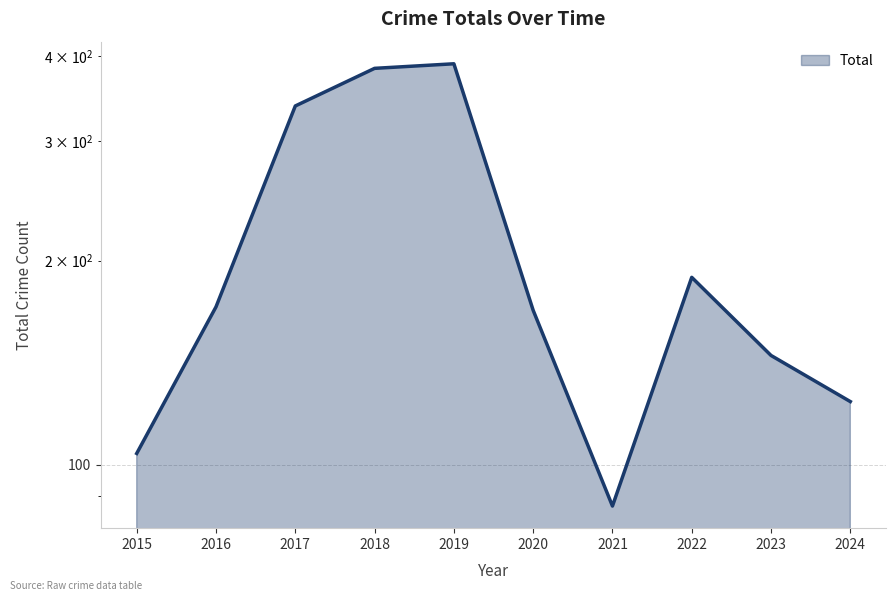

How many distinct data groups are displayed?

1